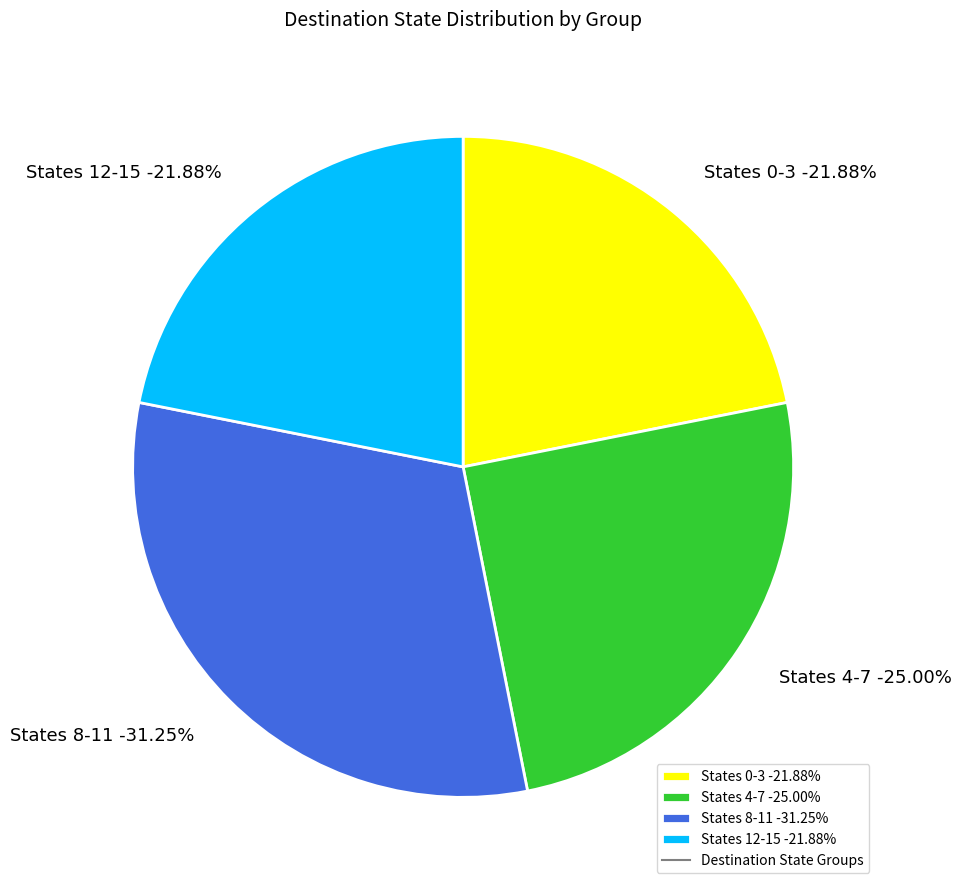

Is 11 the majority of the pie?

No